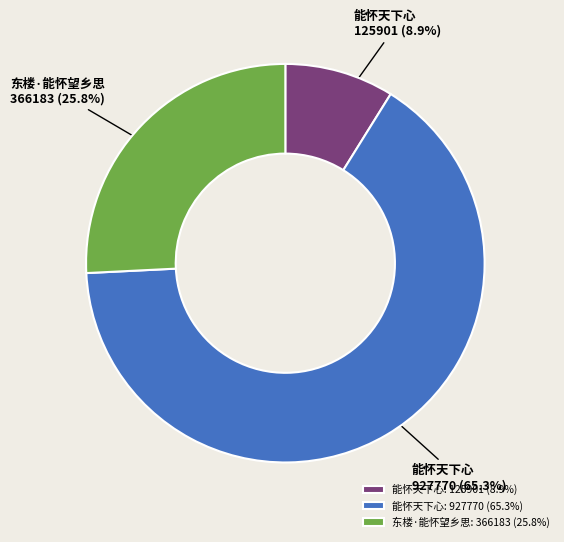

To the nearest percent, what is the difference between the largest and smallest slice percentages?

56%